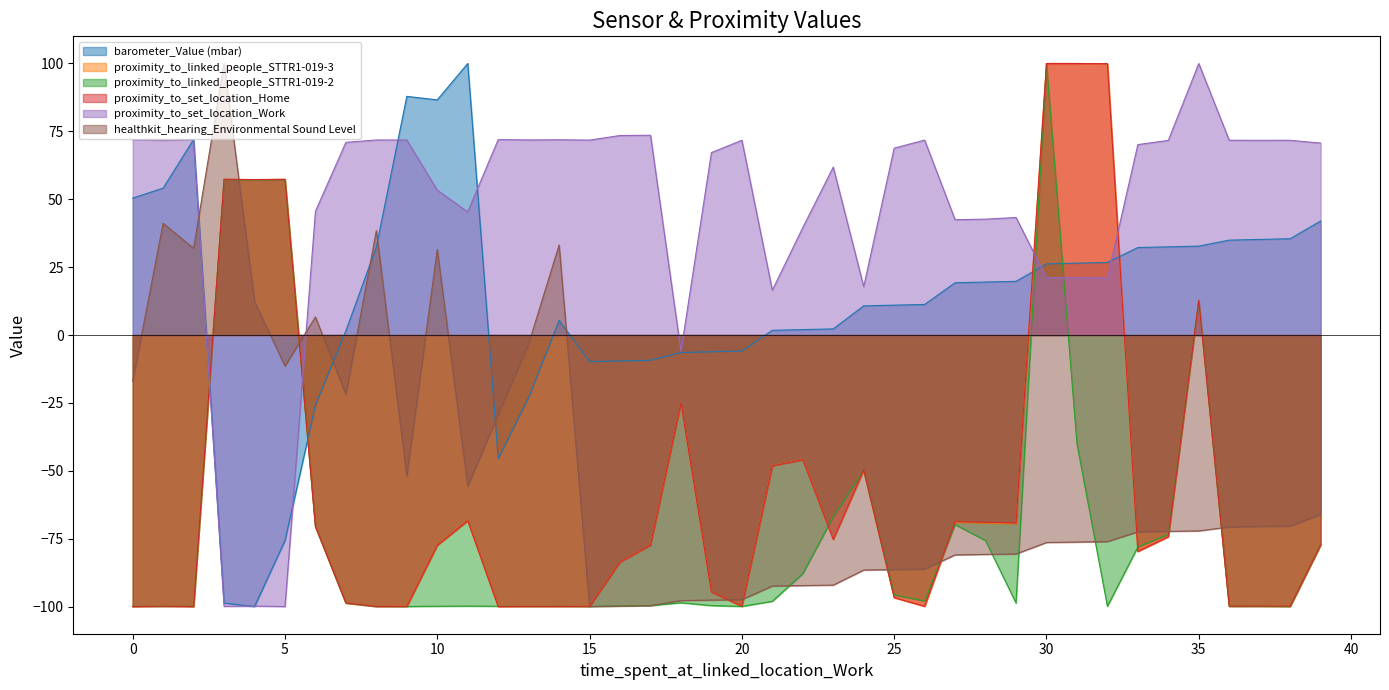

What is the minimum value shown in the chart?

-100.0